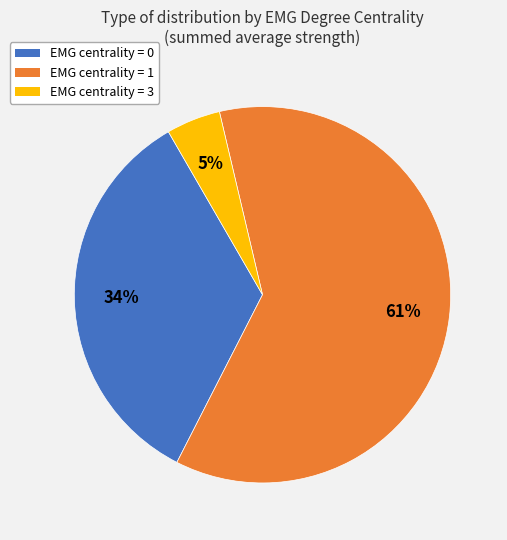

Which slice represents more than half of the pie?

EMG centrality = 1